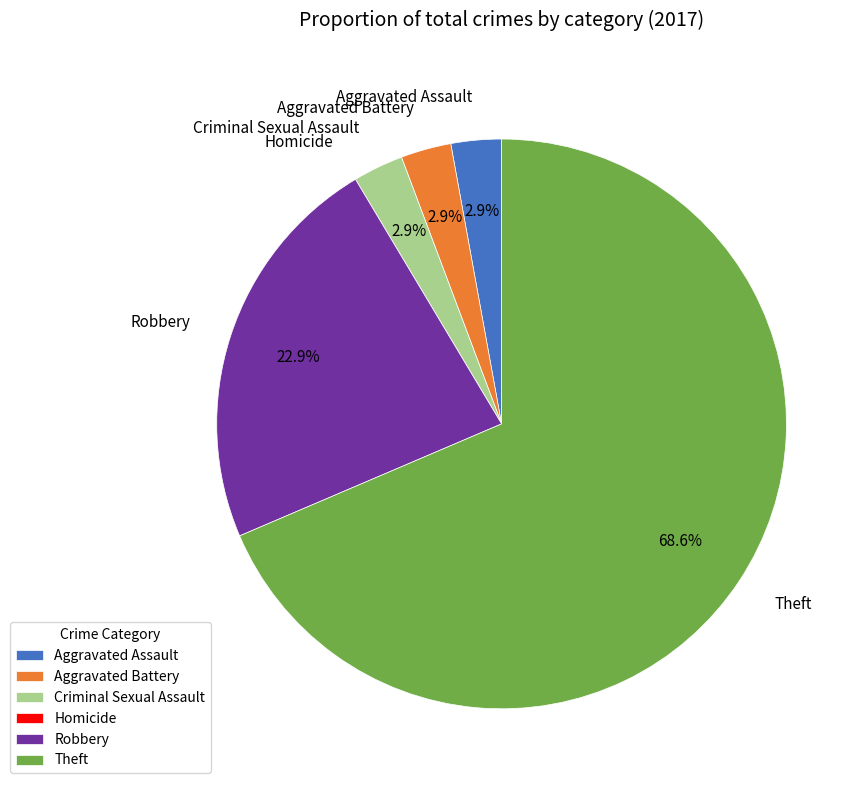

Is there any slice that represents more than half of the pie?

Yes